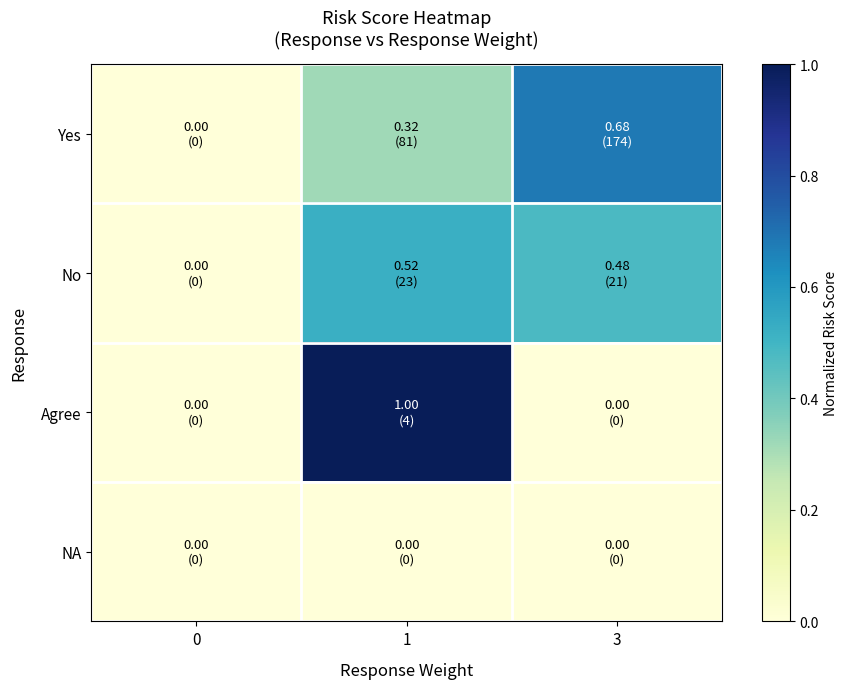

At how many categories does at least one series exceed 0?

2